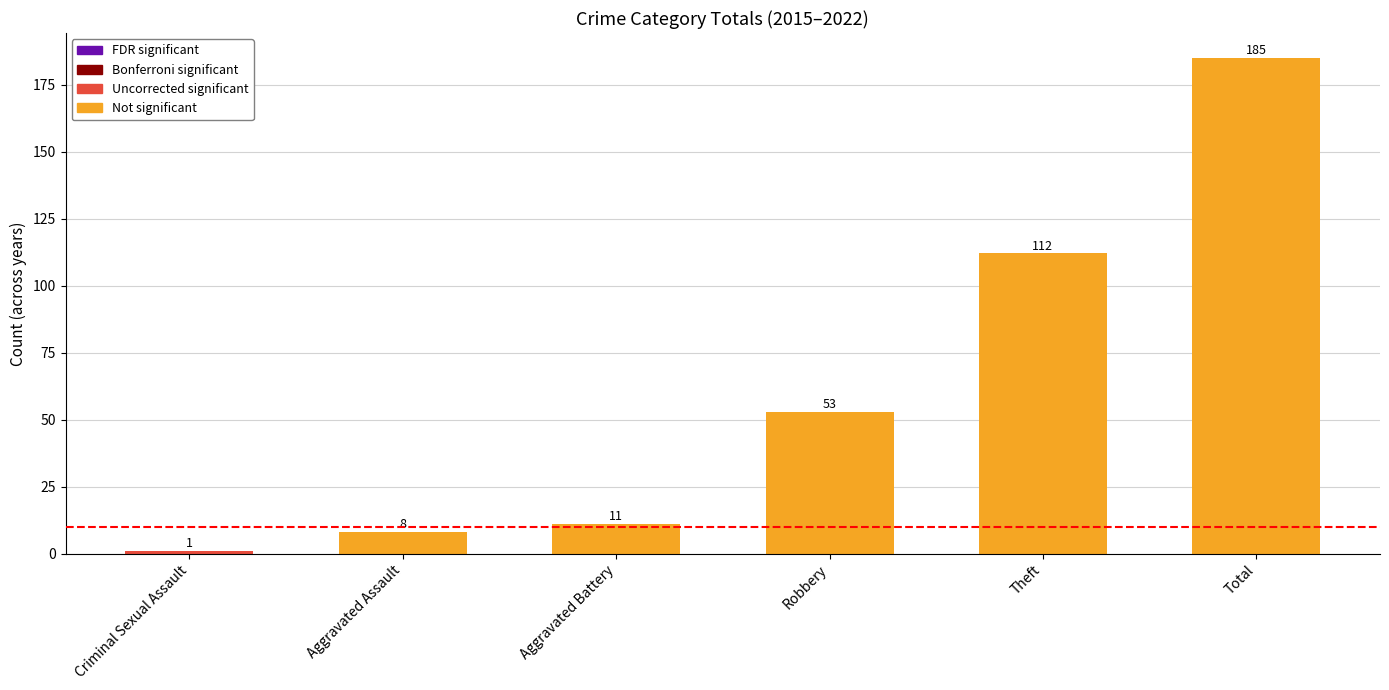

What is the difference between the values at Aggravated Assault and Aggravated Battery?

3